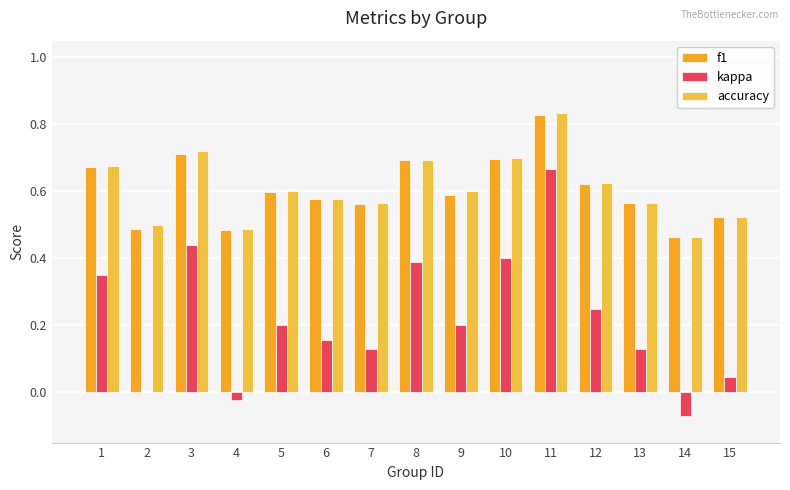

Is it true that kappa equals 0.2 at 9?

True